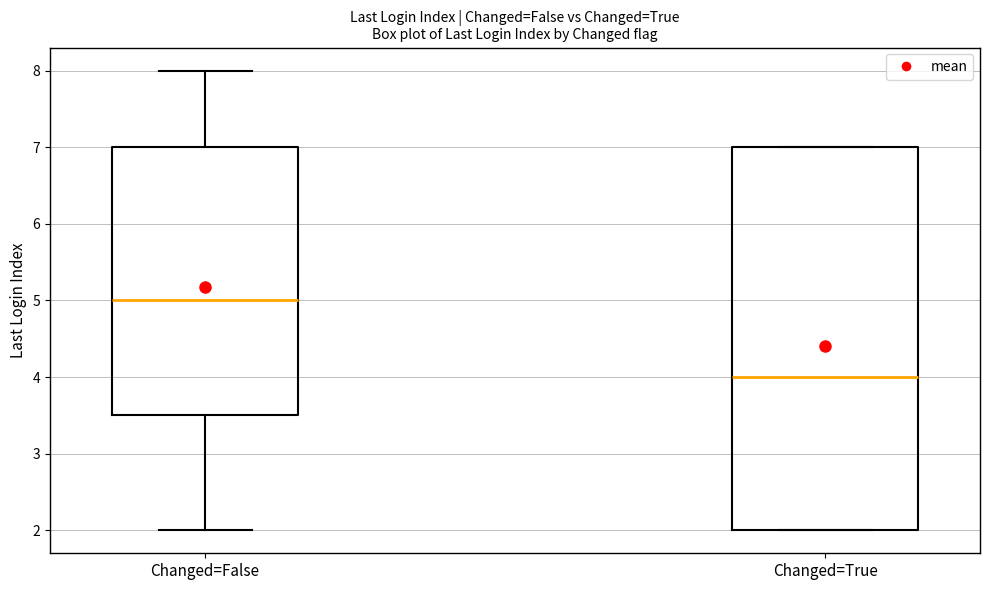

Where does the median line of the box for Changed=False sit on the y-axis? The values are not printed on the chart, so give them approximately, as read against the axis.

5.0